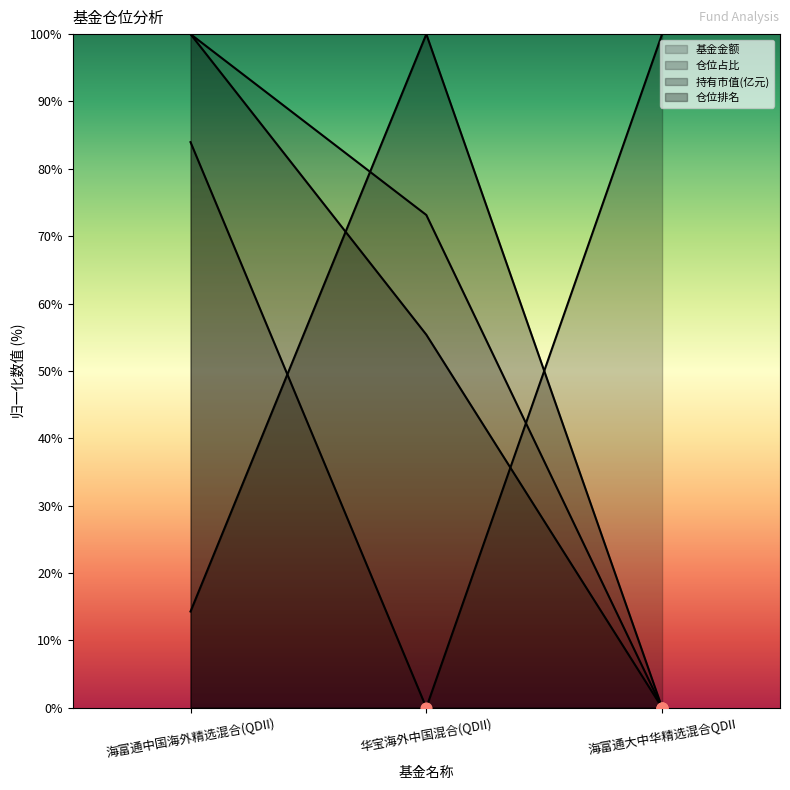

How many lines are shown in the chart?

4